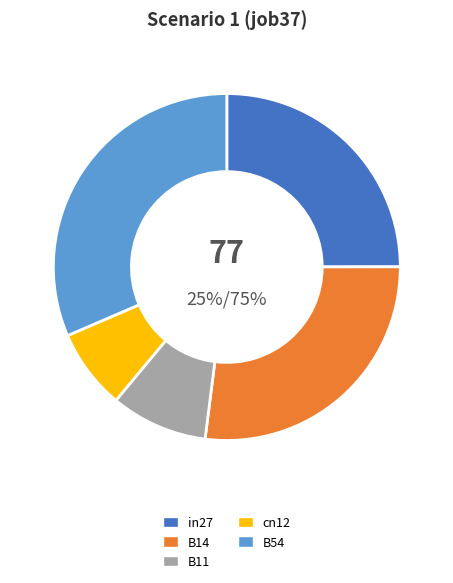

To the nearest percent, what portion does B11 represent?

9%